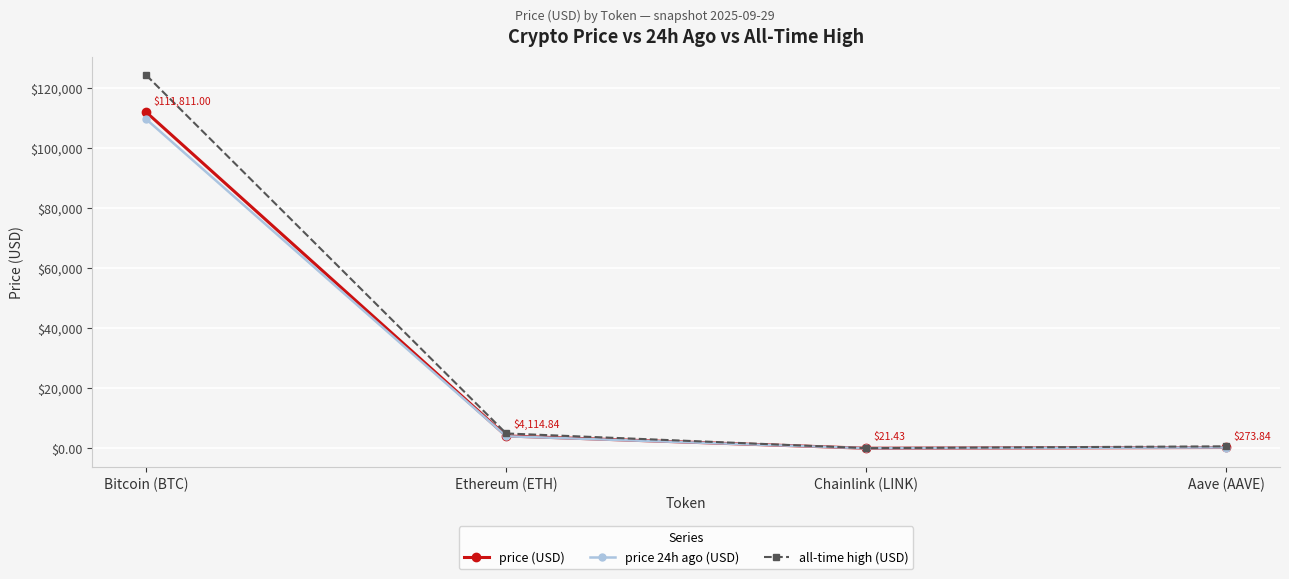

How many series are shown in this chart?

3